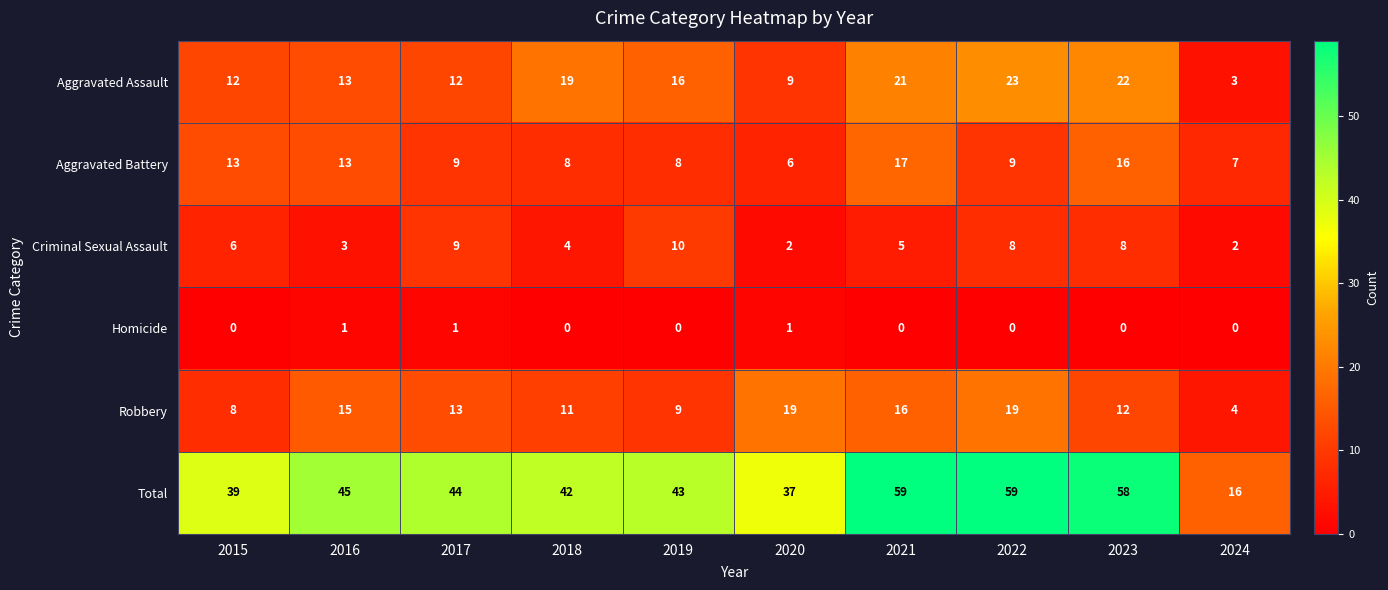

What is the sum of all Aggravated Assault values?

150